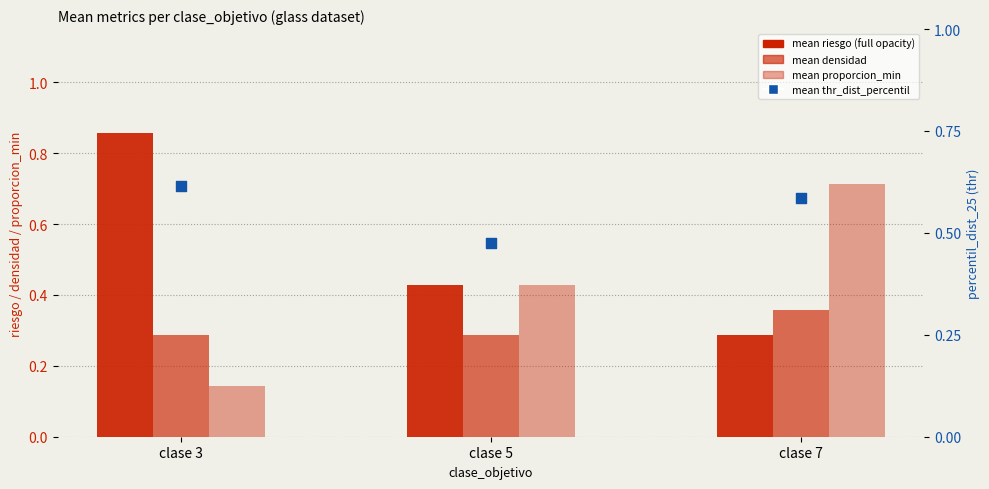

At which category is the sum across all series the highest?

clase 7